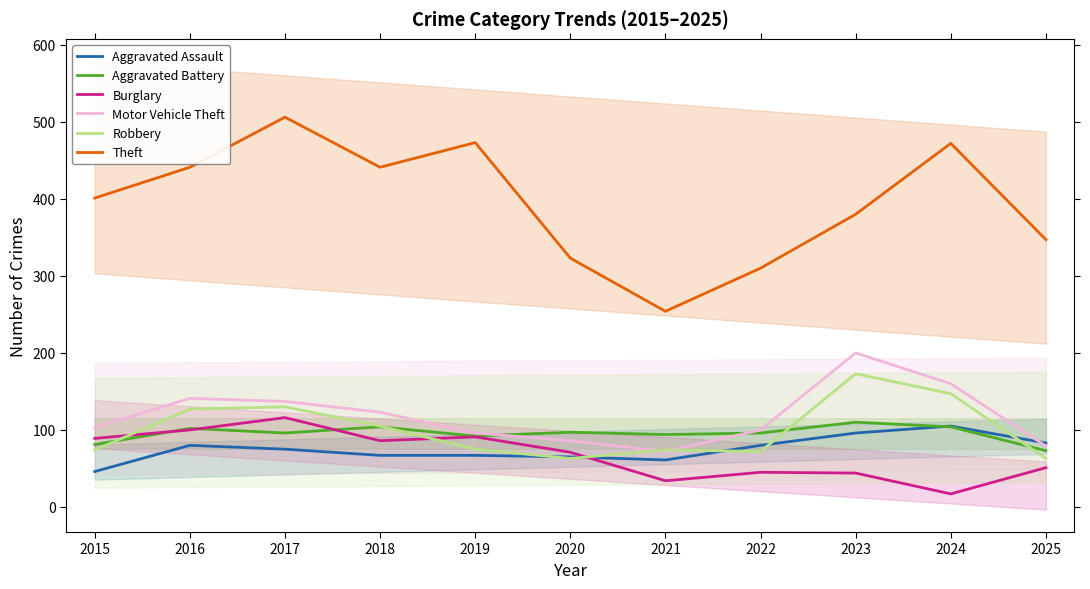

True or false: Theft and Burglary cross at least once.

False